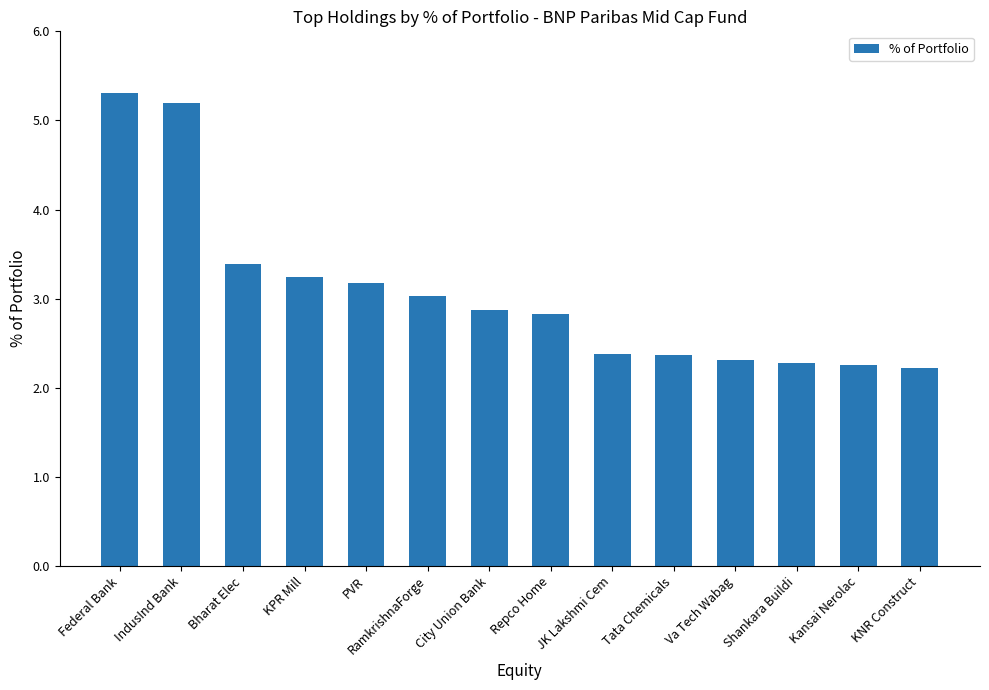

What is the difference between the values at Bharat Elec and KNR Construct?

1.2